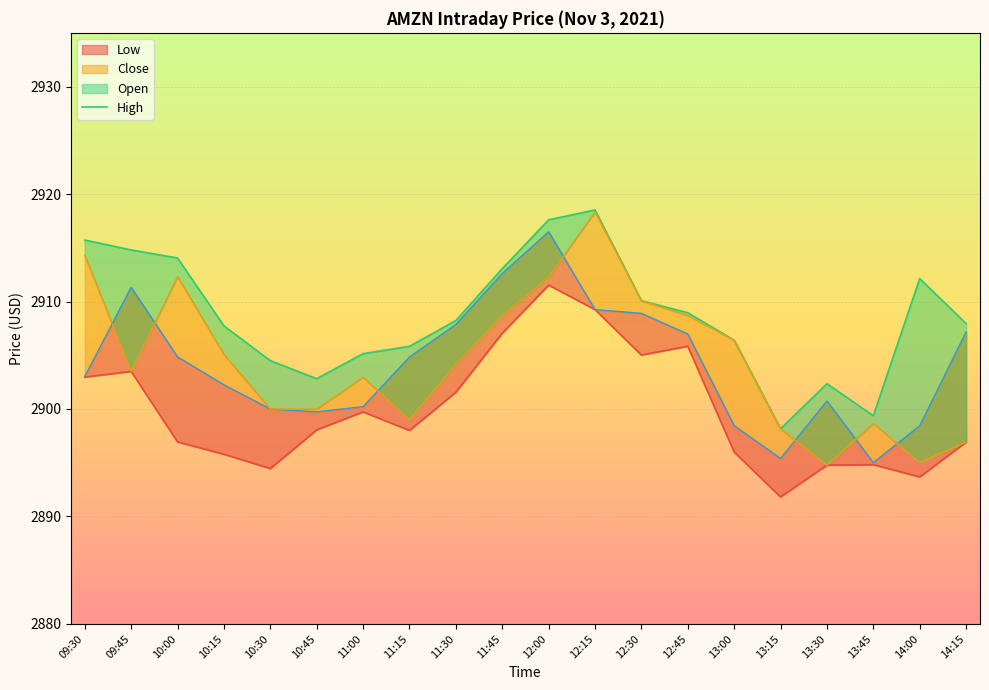

Reading left to right, transcribe all the data shown in this chart.

Open: 09:30=2914.3	09:45=2903.5	10:00=2912.3	10:15=2905.1	10:30=2900.0	10:45=2900.0	11:00=2903.0	11:15=2899.0	11:30=2904.2	11:45=2908.7	12:00=2912.3	12:15=2918.3	12:30=2910.1	12:45=2908.7	13:00=2906.4	13:15=2898.2	13:30=2894.8	13:45=2898.7	14:00=2895.0	14:15=2896.9
Low: 09:30=2903.0	09:45=2903.5	10:00=2896.9	10:15=2895.8	10:30=2894.5	10:45=2898.1	11:00=2899.7	11:15=2898.0	11:30=2901.6	11:45=2907.1	12:00=2911.5	12:15=2909.2	12:30=2905.0	12:45=2905.8	13:00=2896.0	13:15=2891.8	13:30=2894.8	13:45=2894.8	14:00=2893.7	14:15=2896.9
High: 09:30=2915.7	09:45=2914.8	10:00=2914.1	10:15=2907.7	10:30=2904.5	10:45=2902.8	11:00=2905.2	11:15=2905.8	11:30=2908.2	11:45=2913.1	12:00=2917.6	12:15=2918.5	12:30=2910.1	12:45=2909.0	13:00=2906.4	13:15=2898.2	13:30=2902.3	13:45=2899.4	14:00=2912.1	14:15=2907.9
Close: 09:30=2903.0	09:45=2911.3	10:00=2904.8	10:15=2902.2	10:30=2900.0	10:45=2899.7	11:00=2900.2	11:15=2904.8	11:30=2907.9	11:45=2912.6	12:00=2916.5	12:15=2909.2	12:30=2908.9	12:45=2907.0	13:00=2898.4	13:15=2895.4	13:30=2900.7	13:45=2895.0	14:00=2898.4	14:15=2907.2